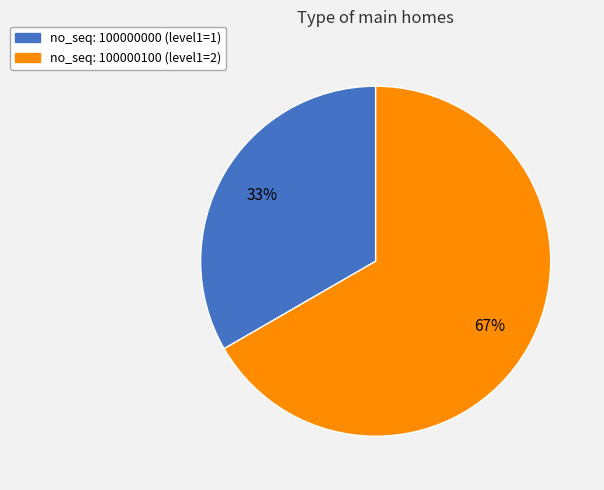

Count the number of slices in the pie.

2